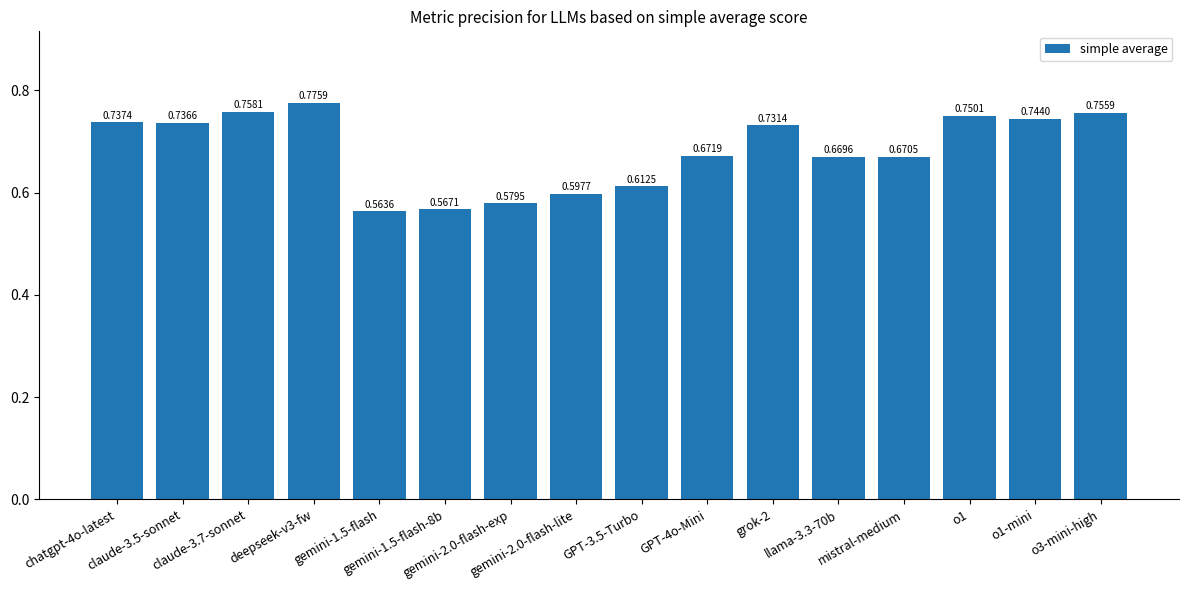

List the labels in order of value, smallest first.

gemini-1.5-flash, gemini-1.5-flash-8b, gemini-2.0-flash-exp, gemini-2.0-flash-lite, GPT-3.5-Turbo, llama-3.3-70b, mistral-medium, GPT-4o-Mini, grok-2, claude-3.5-sonnet, chatgpt-4o-latest, o1-mini, o1, o3-mini-high, claude-3.7-sonnet, deepseek-v3-fw